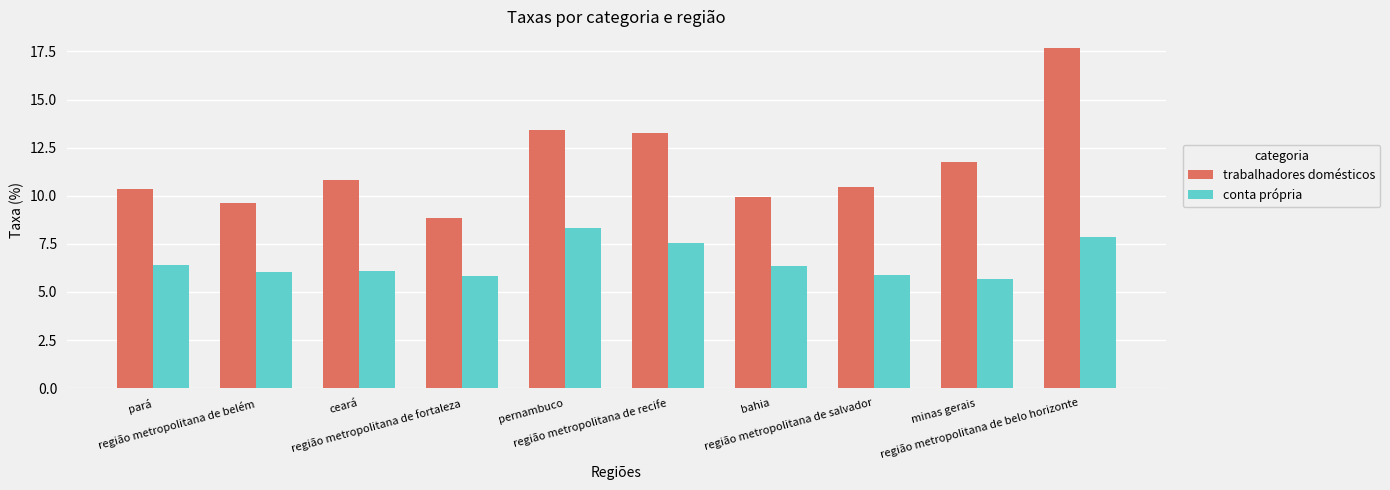

What is the difference between the maximum and second lowest values in the trabalhadores domésticos series?

8.0